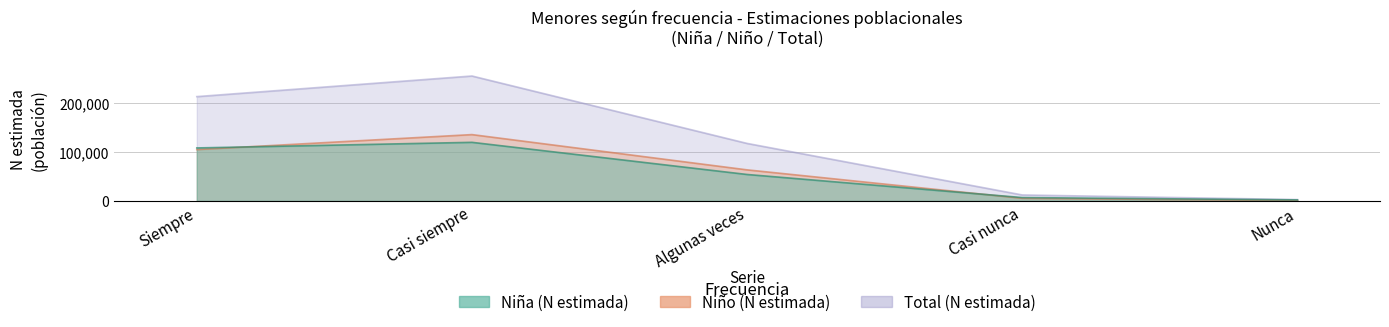

What is the lowest value of the Total (N estimada) series?

2740